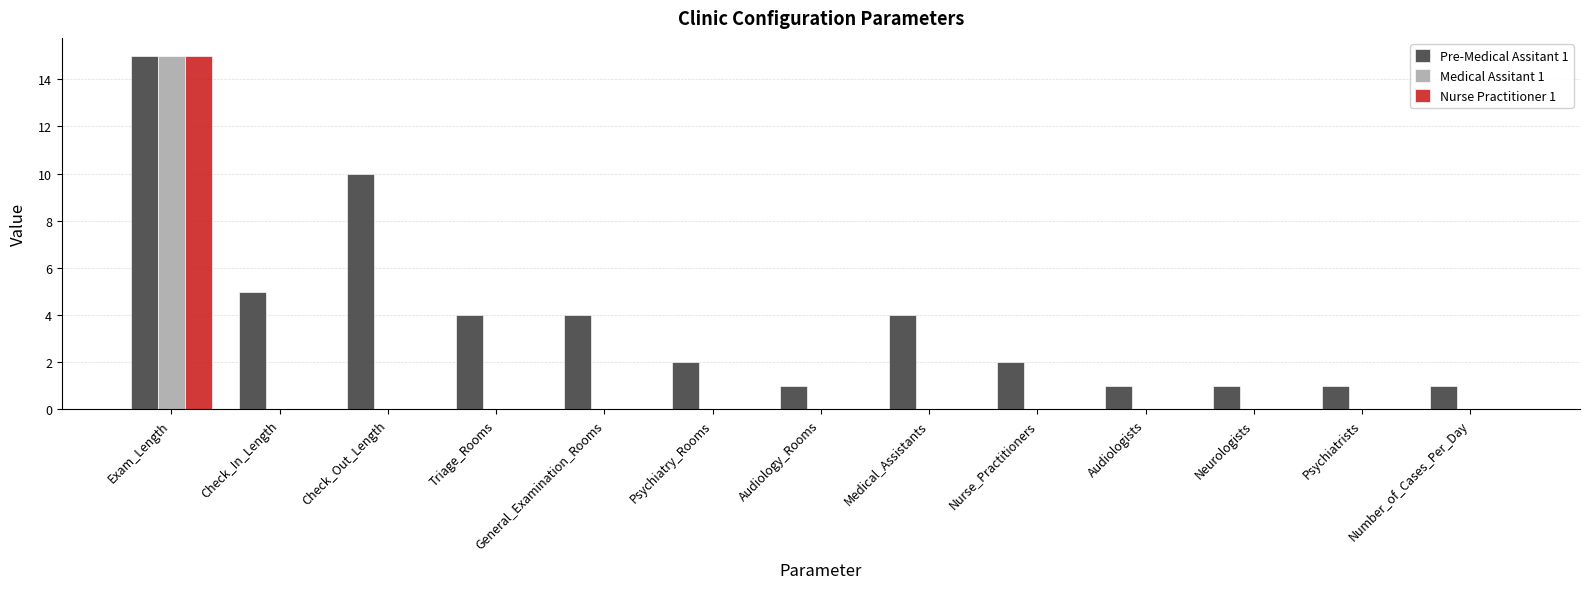

Between Check_In_Length and Neurologists, which series saw the biggest shift?

Pre-Medical Assitant 1